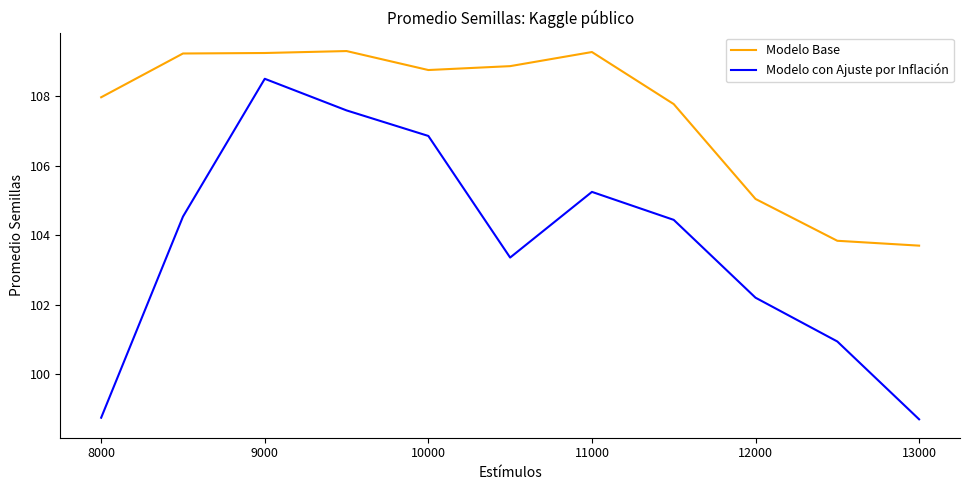

Rank the series by their maximum value, from highest to lowest.

Modelo Base, Modelo con Ajuste por Inflación